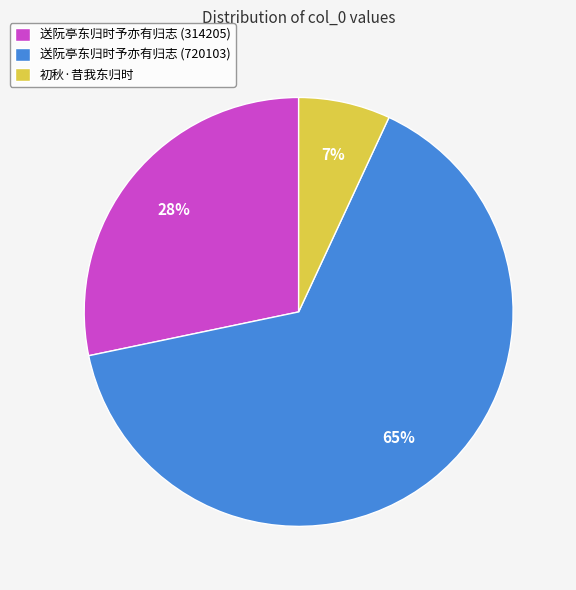

Is it true that 初秋·昔我东归时 is 7% of the pie?

True